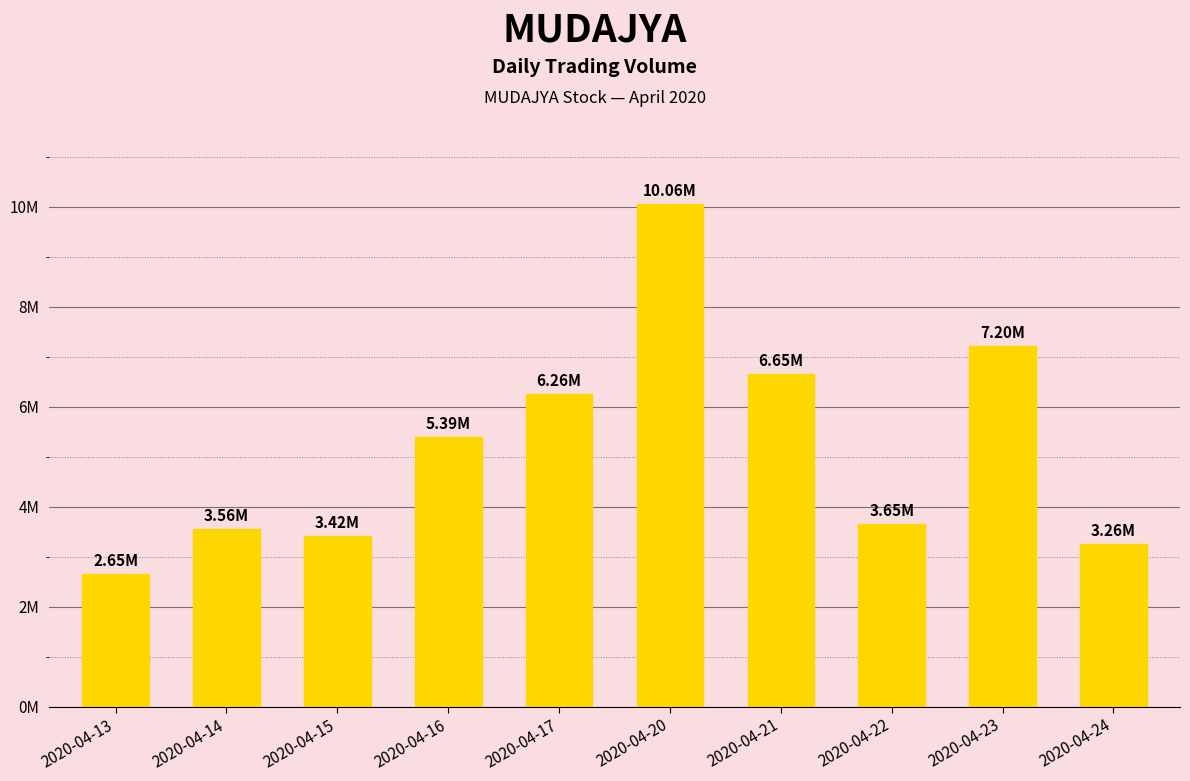

Reading left to right, transcribe all the data shown in this chart.

2650000	3562200	3416300	5389900	6262100	10063600	6645200	3648900	7204900	3261700